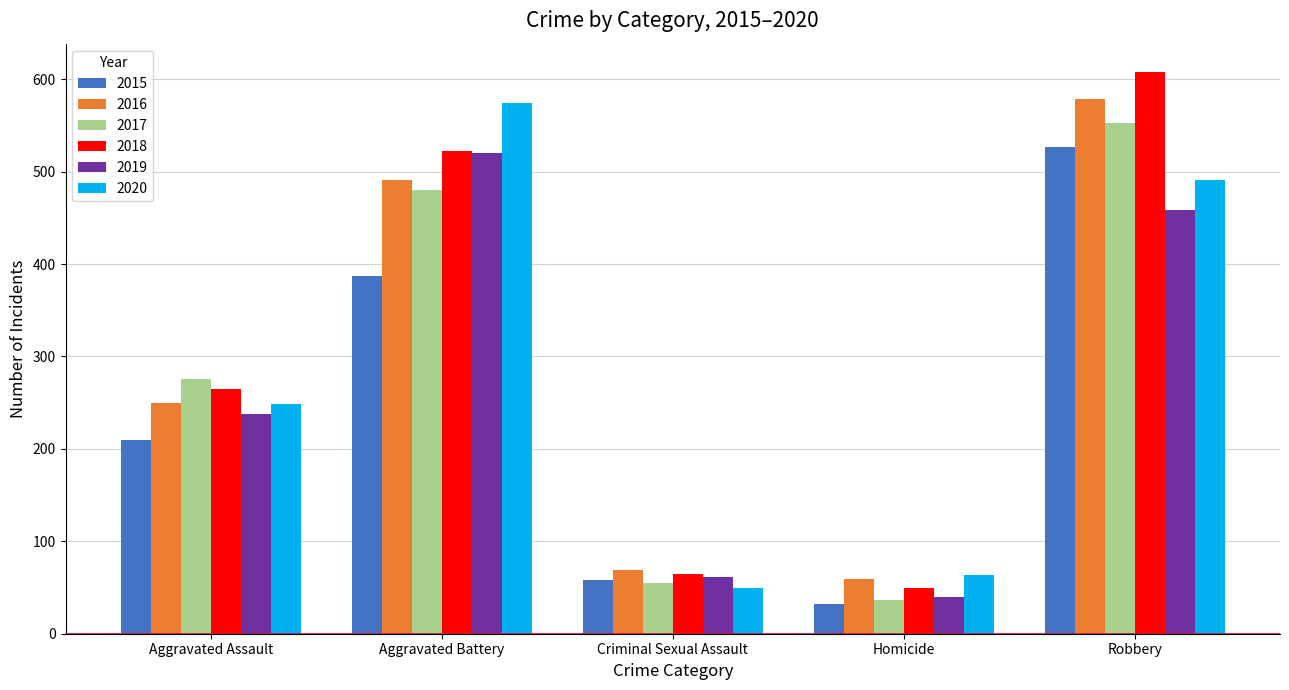

What are all the series names shown in the legend?

2015, 2016, 2017, 2018, 2019, 2020